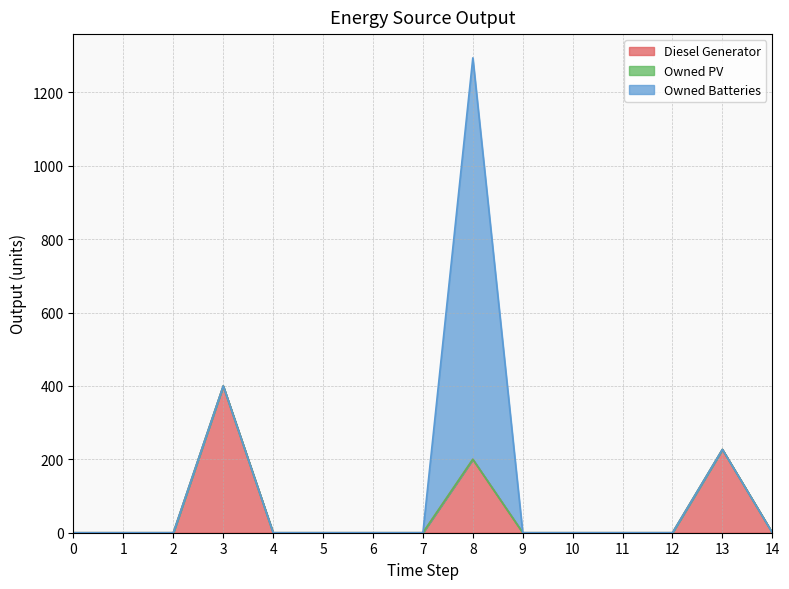

Reading right to left, list all the values displayed in this chart.

Diesel Generator: 0	227	0	0	0	0	200	0	0	0	0	400	0	0	0
Owned PV: 0	0	0	0	0	0	0	0	0	0	0	0	0	0	0
Owned Batteries: 0	0	0	0	0	0	1094	0	0	0	0	0	0	0	0